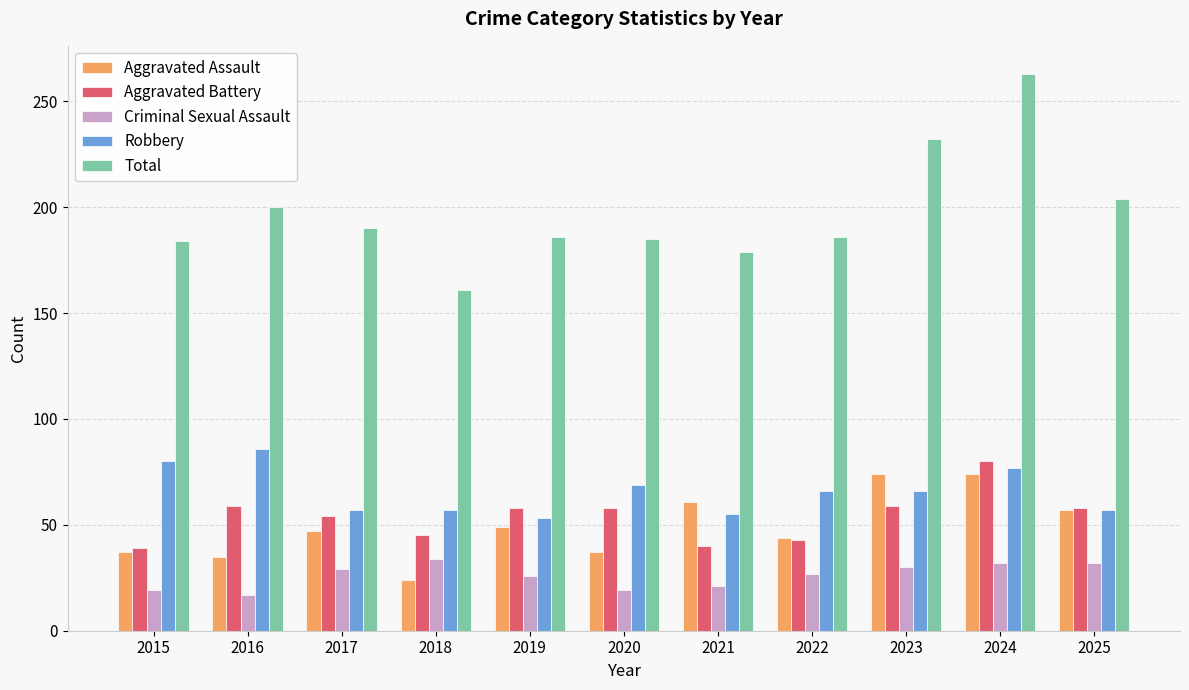

What is the difference between the highest and lowest values at 2018?

137